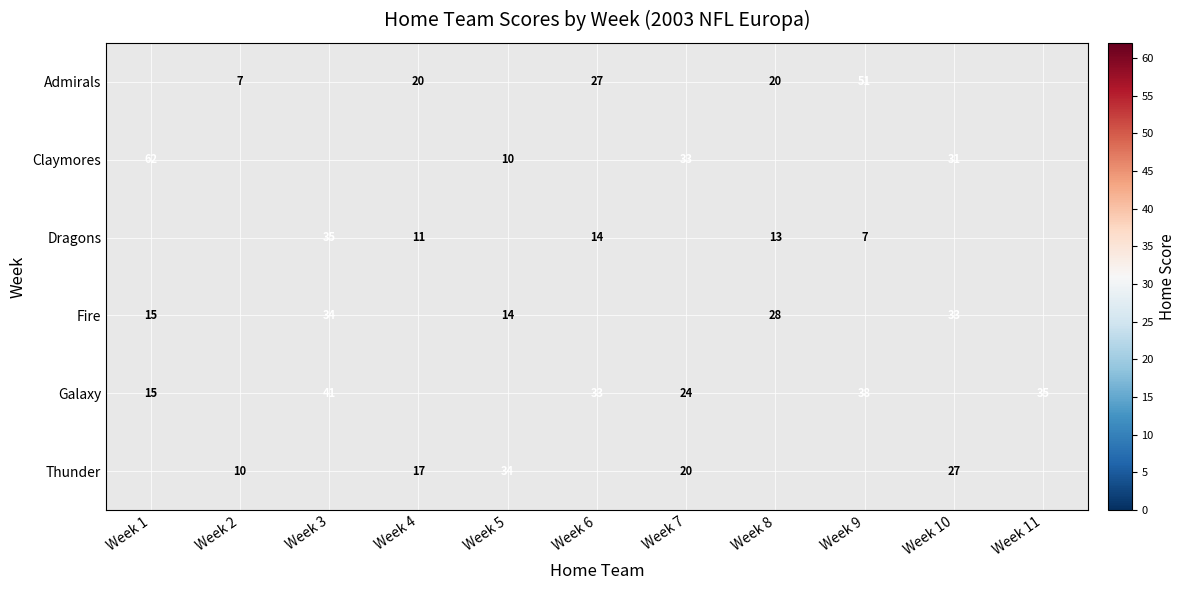

Is it true that Galaxy equals 13.9 at Week 11?

False